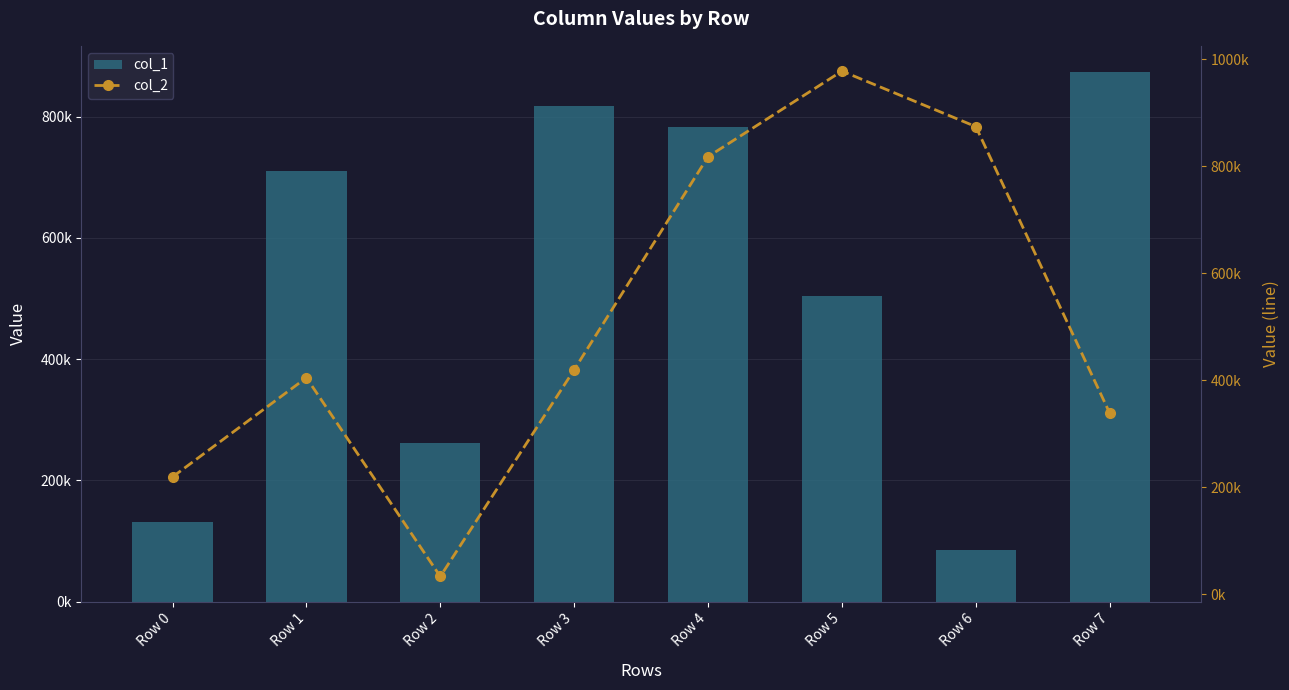

Reading left to right, transcribe all the data shown in this chart.

col_1: 132271	709556	261265	818102	782501	504625	86048	873109
col_2: 218964	404482	32816	419389	817841	977856	874033	338224